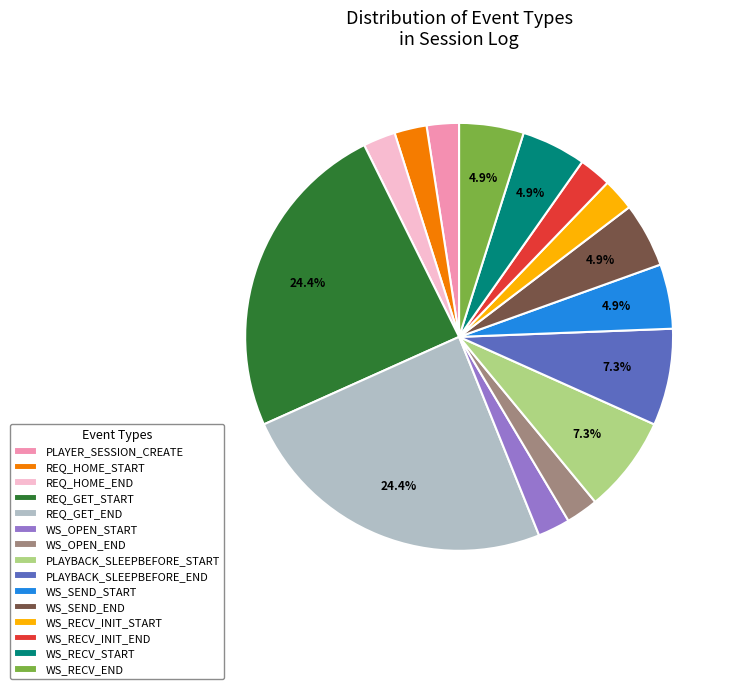

To the nearest percent, what is the average slice percentage?

7%